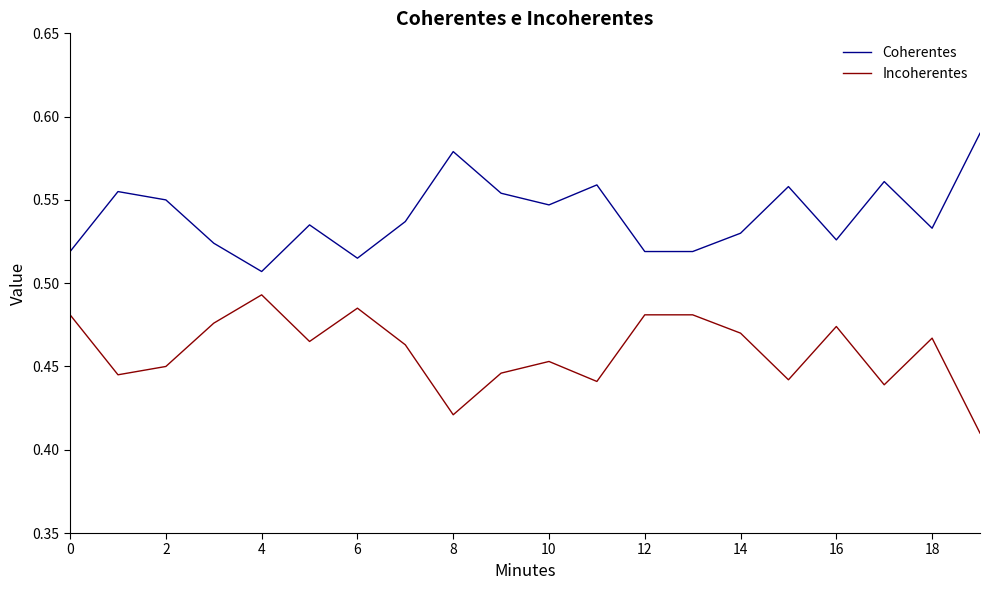

List the series in order of their overall mean, highest first.

Coherentes, Incoherentes